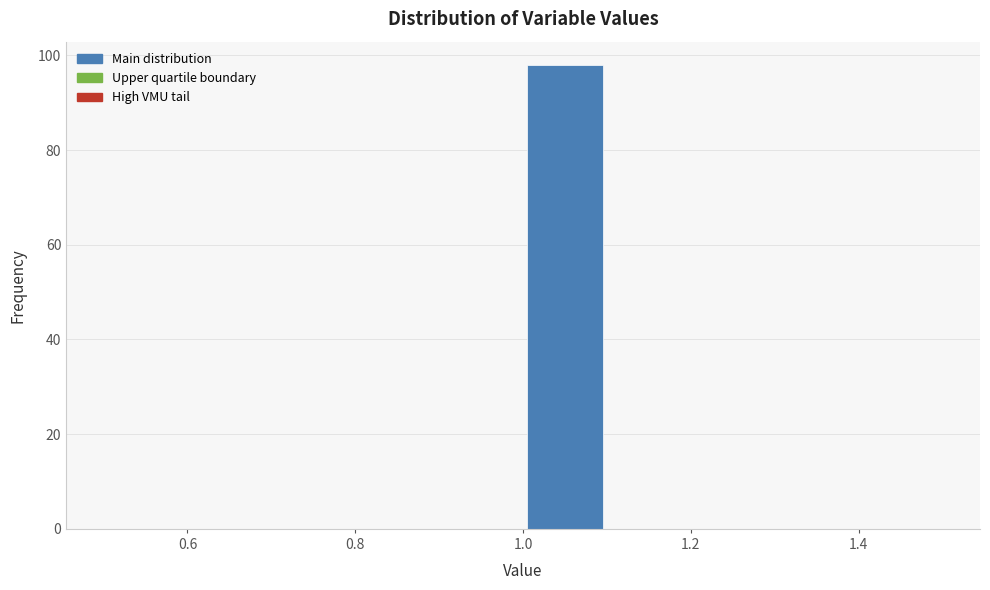

How tall is the bar that spans 1.0 to 1.1 on the x-axis? The values are not printed on the chart, so give them approximately, as read against the axis.

98